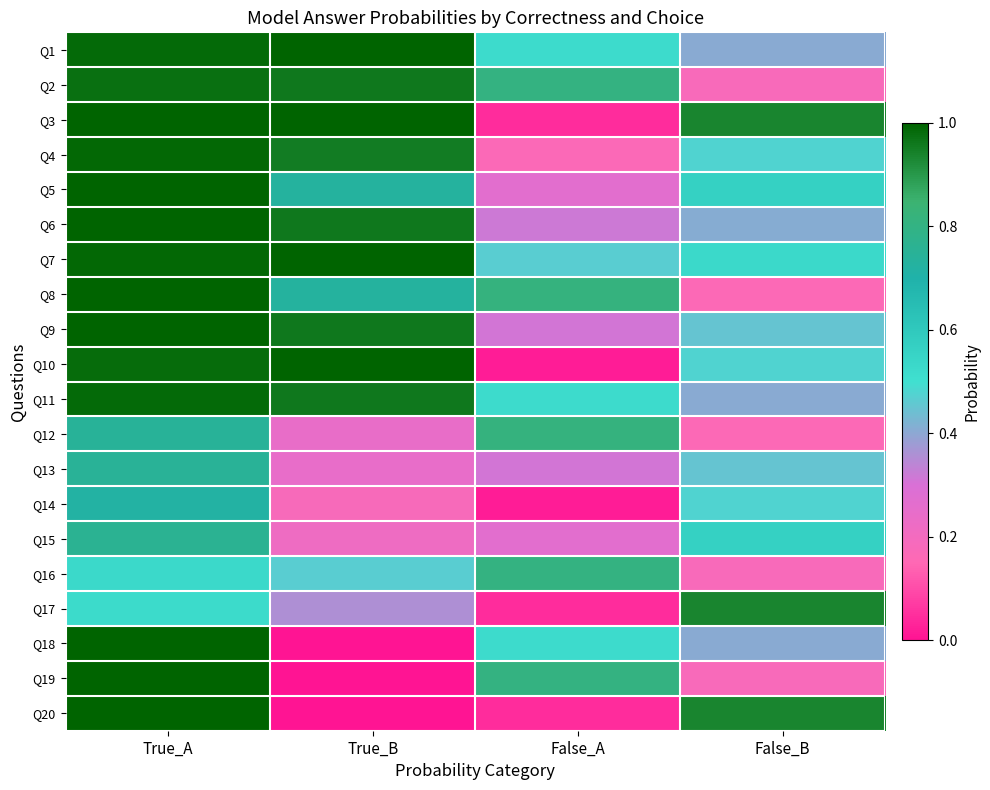

Which has a higher value, False_B or True_A?

True_A